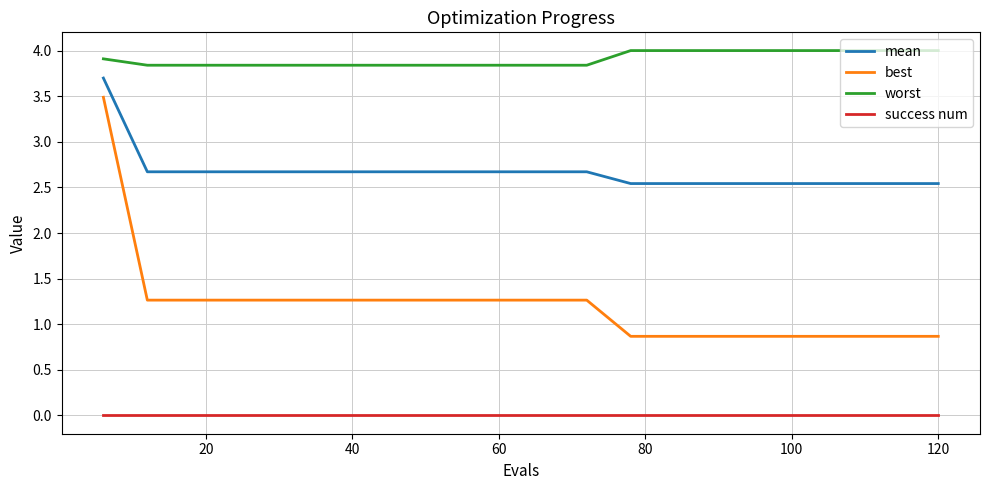

What is the highest value of the worst series?

4.0